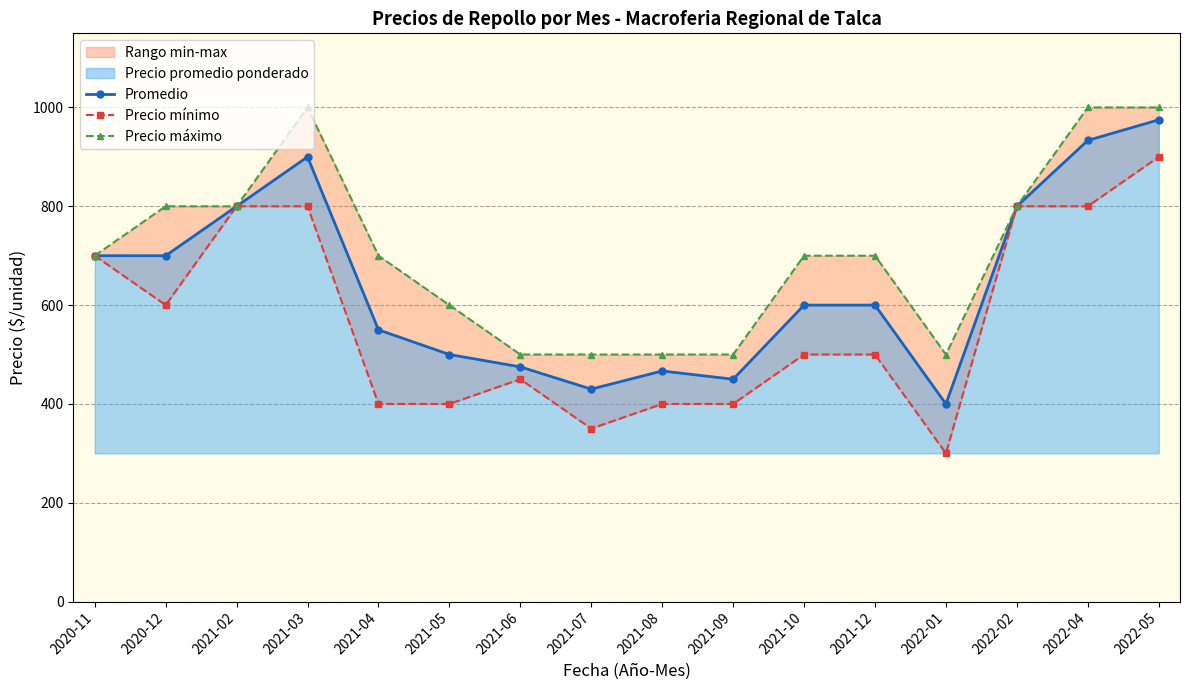

What is the difference between the maximum and minimum values in the Promedio series?

575.0